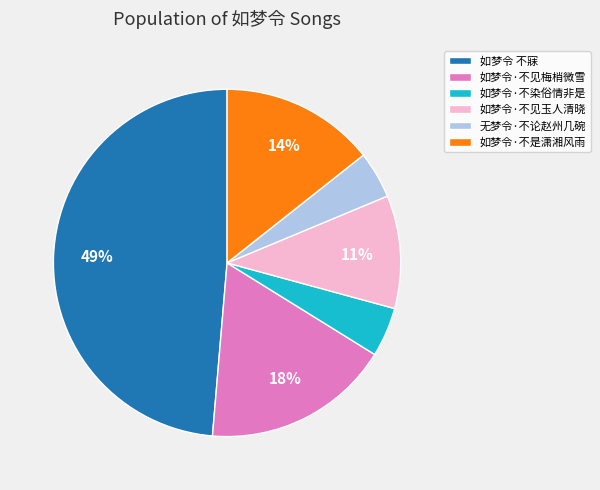

Combined, do 如梦令·不染俗情非是 and 如梦令·不见玉人清晓 account for over 50%?

No